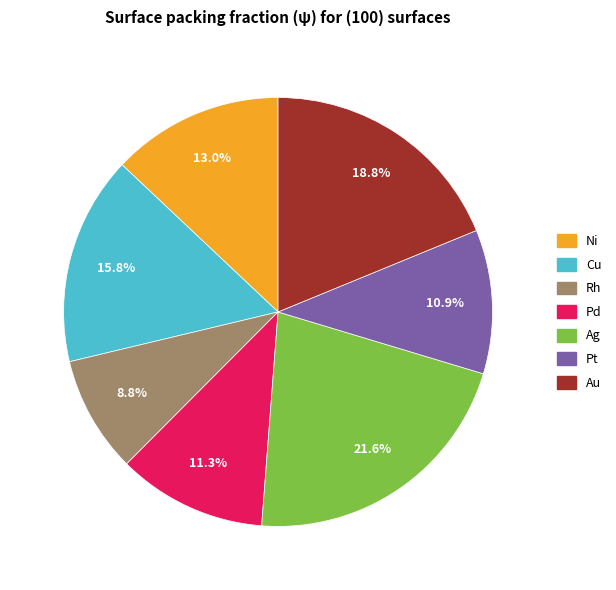

Approximately how many times larger is the value at Pd compared to Ni?

0.9